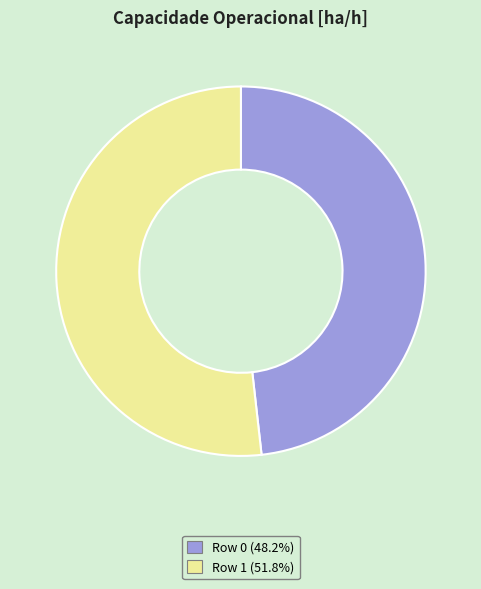

Rank the categories by value from lowest to highest.

Row 0, Row 1